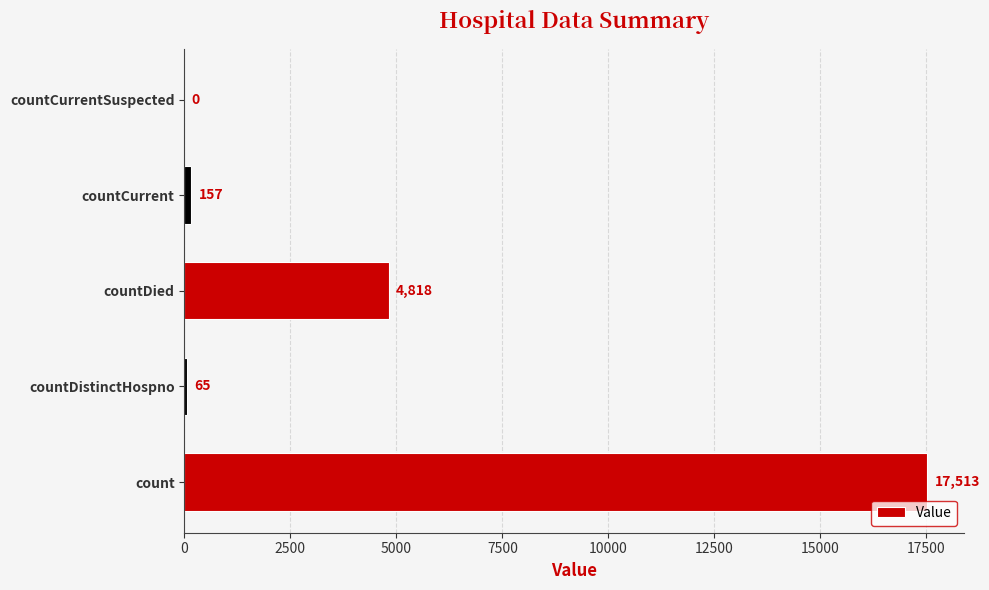

Which label corresponds to the largest value in the chart?

count